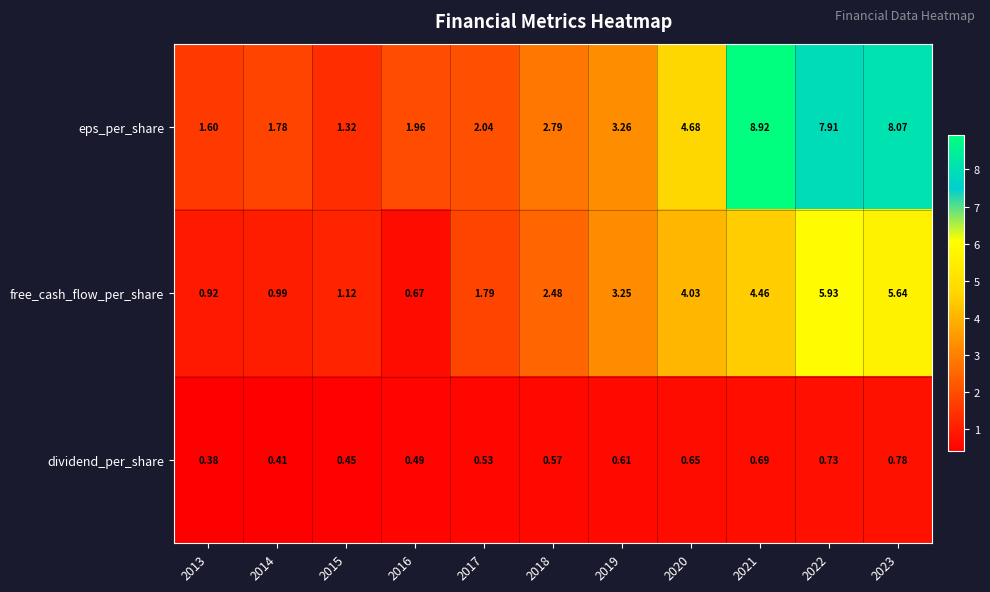

How many distinct data groups are displayed?

3